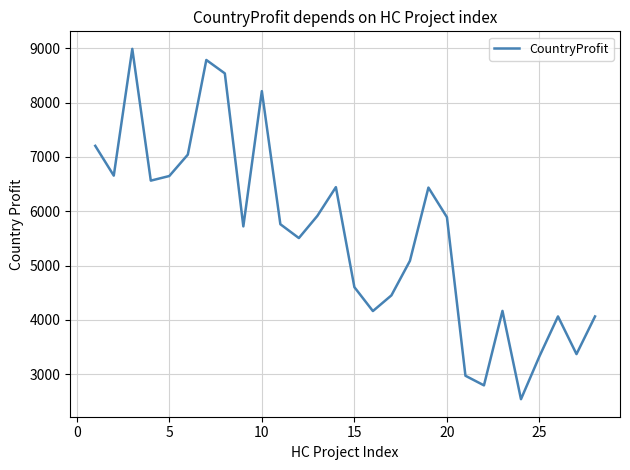

What is the greatest value displayed?

8992